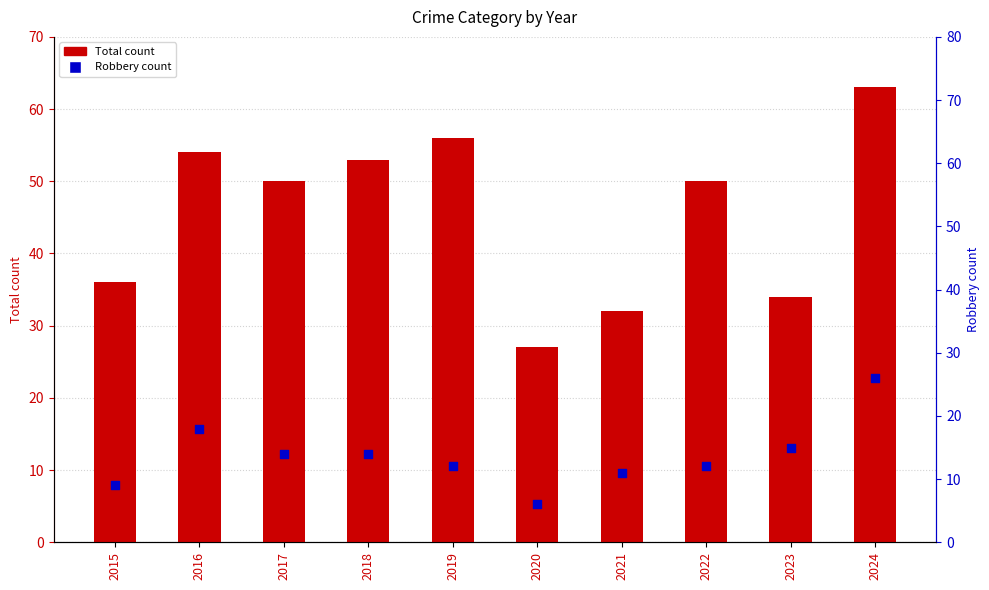

Which series has the largest Y range (max minus min)?

Total count